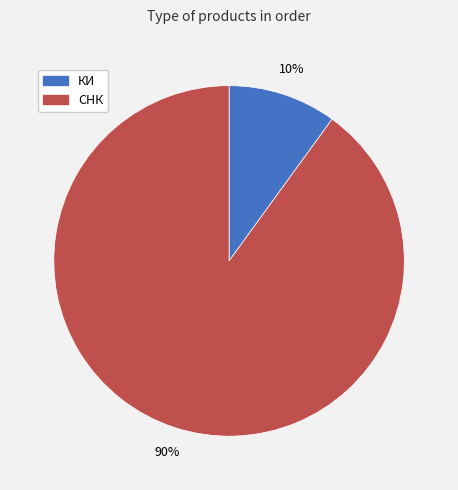

Which category has the smallest portion of the pie?

КИ